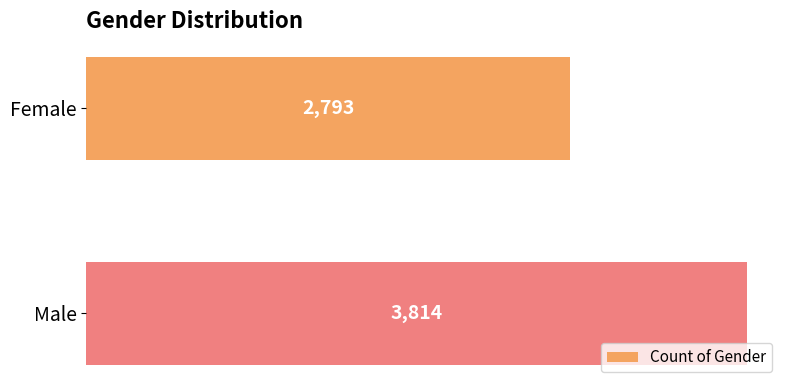

The value at Female is 2793. True or false?

True